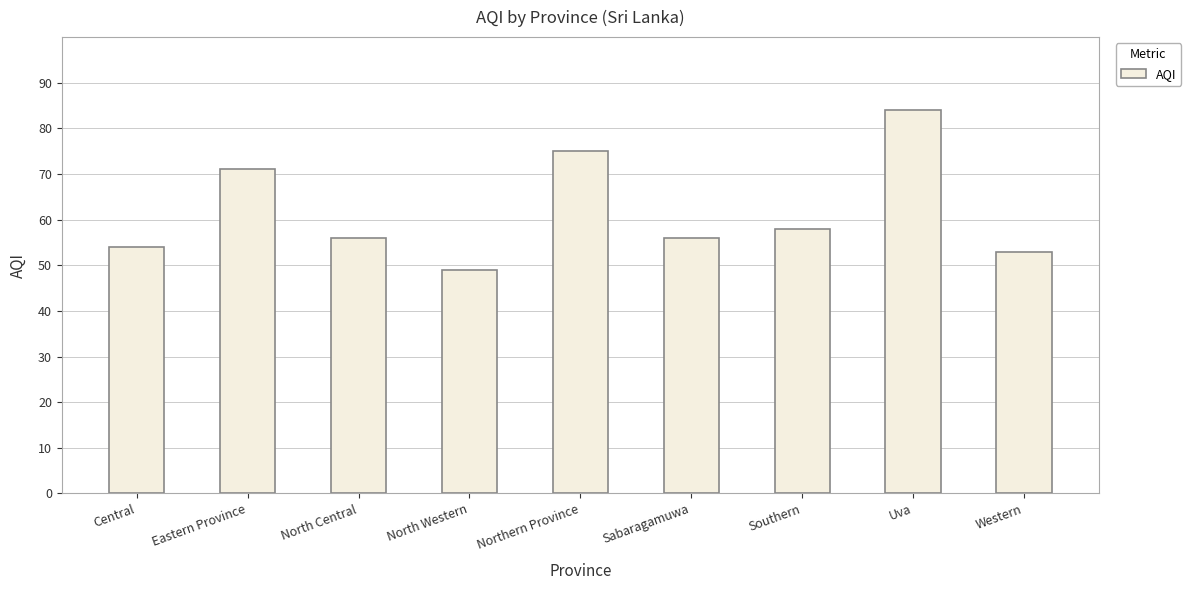

Between Uva and Southern, which is larger?

Uva